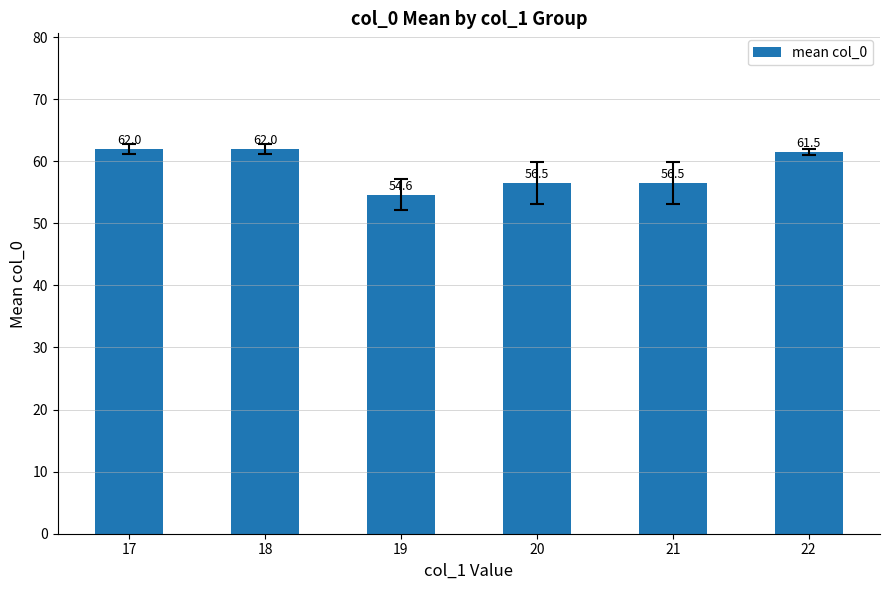

What is the change in value from 17 to 19?

-7.4